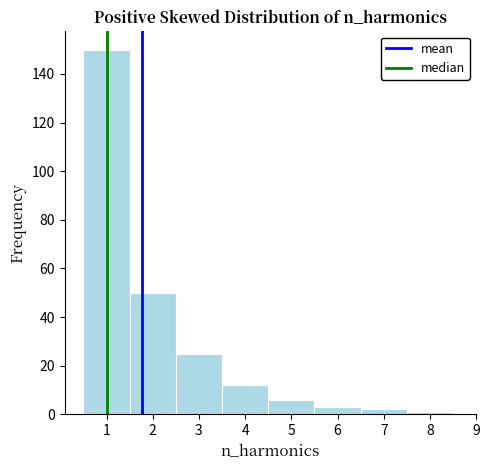

Reading left to right, transcribe this chart: for each bar, give the range it covers on the x-axis and its height. The values are not printed on the chart, so give them approximately, as read against the axis.

0.5 to 1.5: 150
1.5 to 2.5: 50
2.5 to 3.5: 26
3.5 to 4.5: 12
4.5 to 5.5: 6
5.5 to 6.5: 4
6.5 to 7.5: 2
7.5 to 8.5: under 2